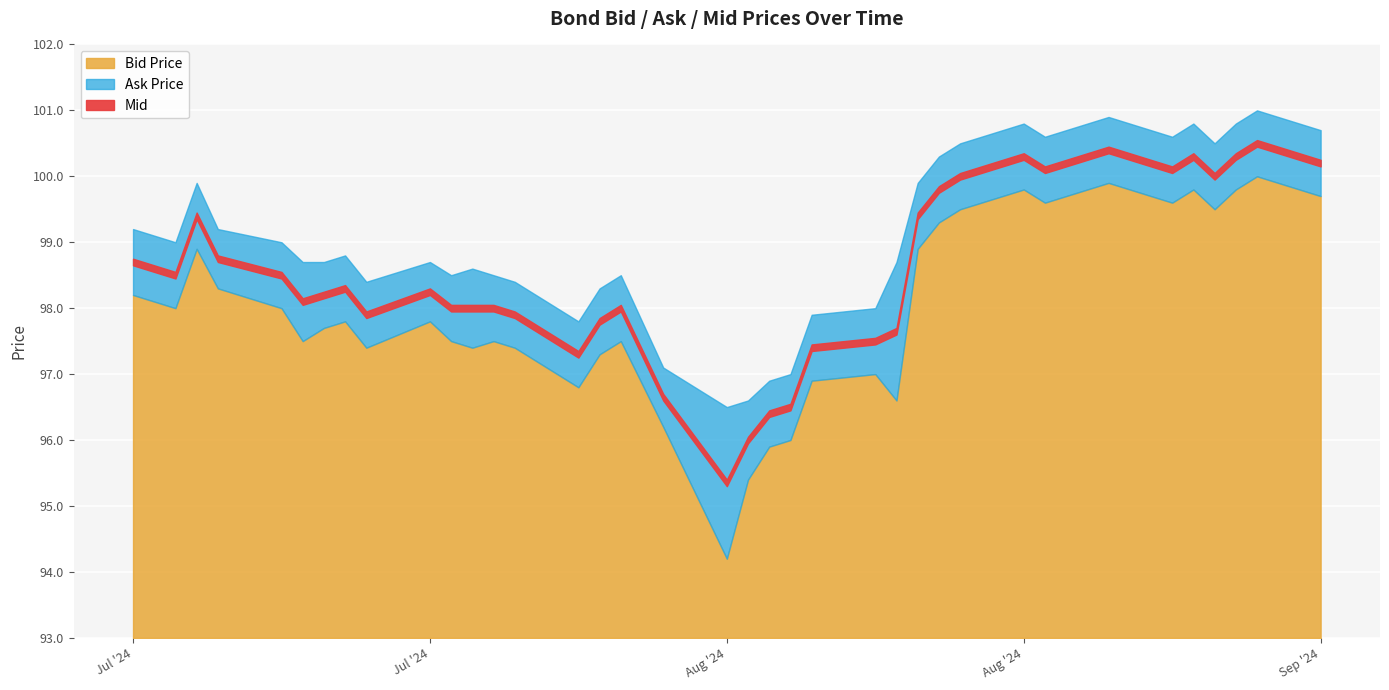

Rank the categories by Bid Price value from highest to lowest.

2024-08-30, 2024-08-23, 2024-08-19, 2024-08-22, 2024-08-27, 2024-08-29, 2024-08-21, 2024-09-02, 2024-08-20, 2024-08-26, 2024-08-16, 2024-08-28, 2024-08-15, 2024-07-11, 2024-08-14, 2024-07-12, 2024-07-08, 2024-07-09, 2024-07-10, 2024-07-15, 2024-07-18, 2024-07-22, 2024-07-17, 2024-07-16, 2024-07-23, 2024-07-25, 2024-07-31, 2024-07-19, 2024-07-24, 2024-07-26, 2024-07-30, 2024-08-12, 2024-08-09, 2024-07-29, 2024-08-13, 2024-08-02, 2024-08-08, 2024-08-07, 2024-08-06, 2024-08-05